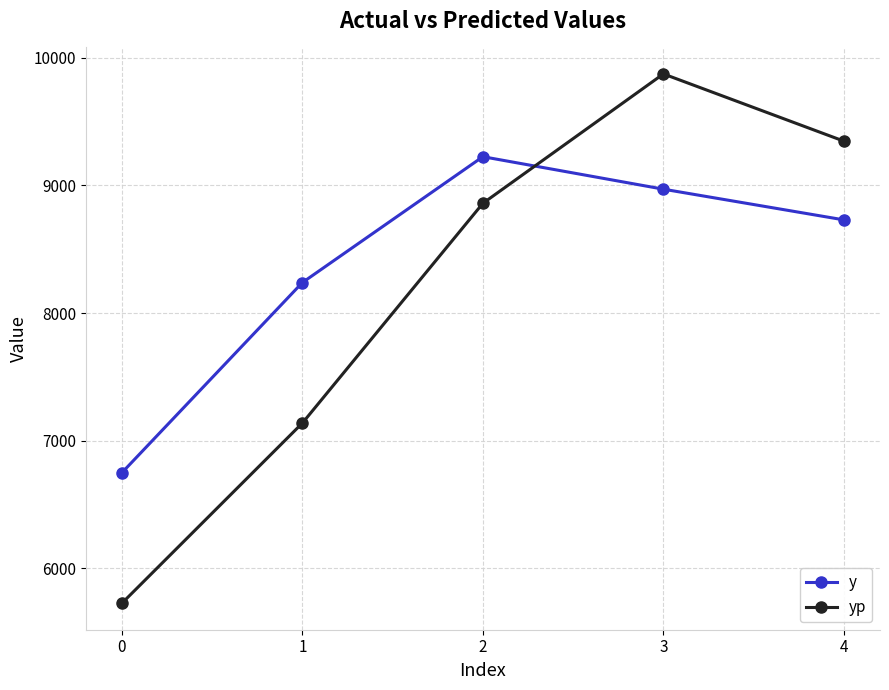

In yp, how many points are higher than both neighbors (excluding endpoints)?

1